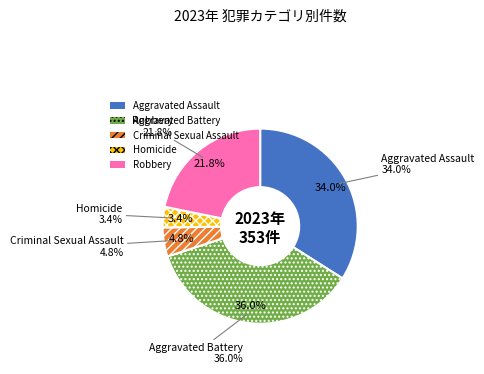

Rank the categories by value from highest to lowest.

Aggravated Battery, Aggravated Assault, Robbery, Criminal Sexual Assault, Homicide